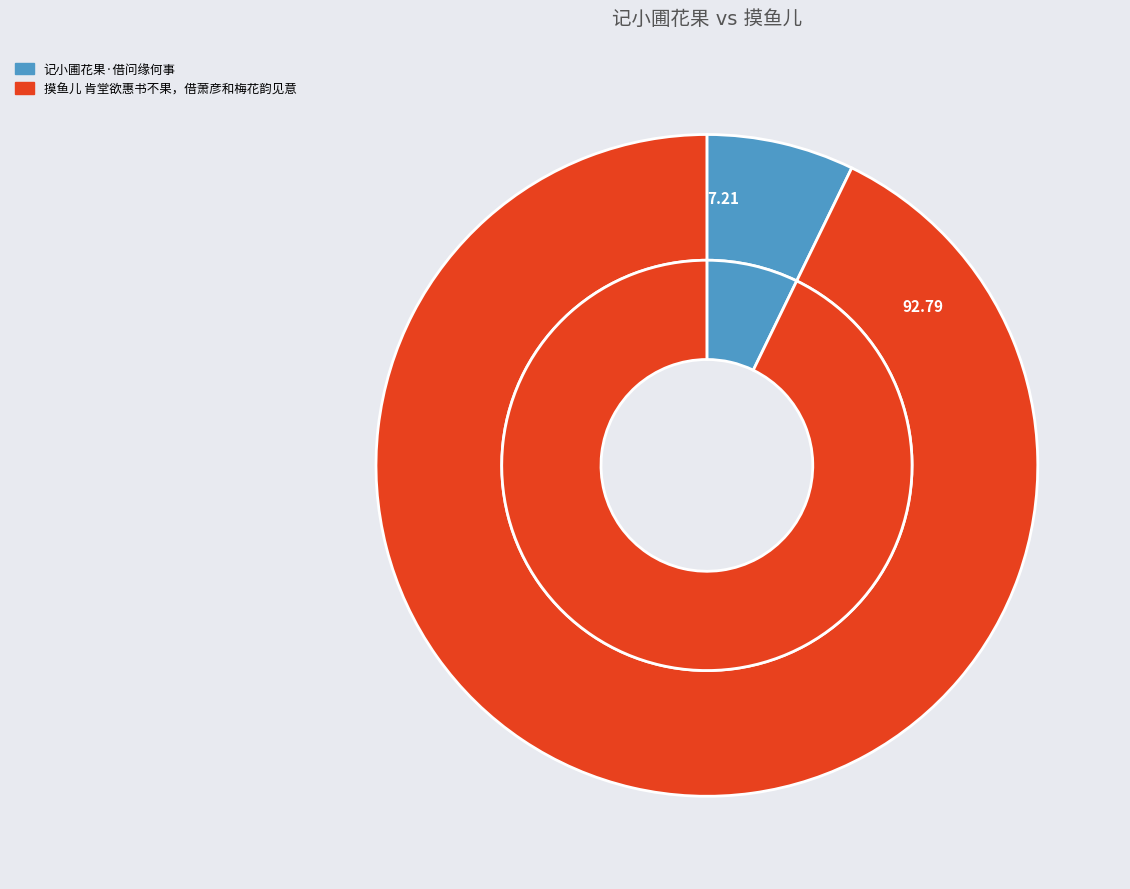

To the nearest percent, what is the difference between the 摸鱼儿 肯堂欲惠书不果，借萧彦和梅花韵见意 and 记小圃花果·借问缘何事 slice percentages?

86%